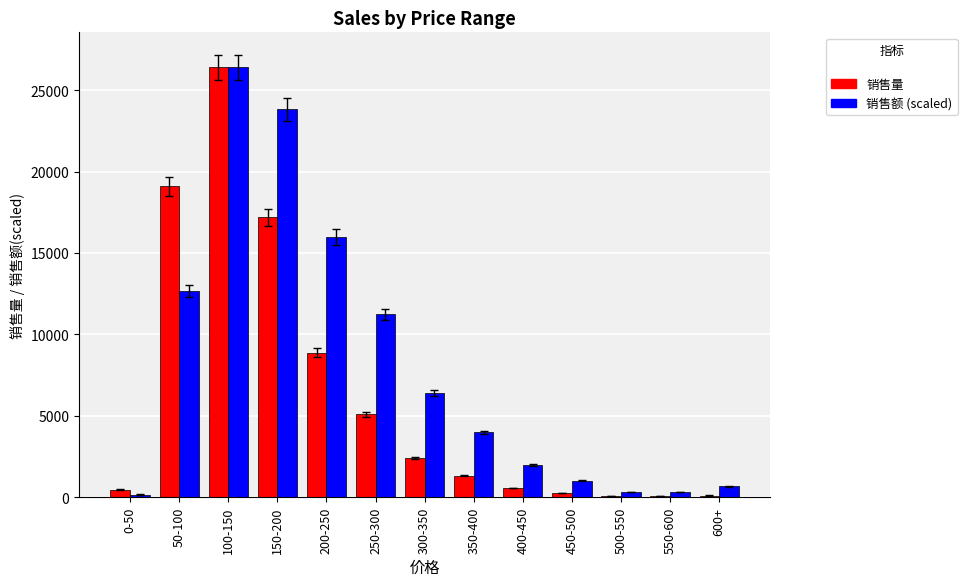

At which category does the chart reach its peak across all series?

100-150